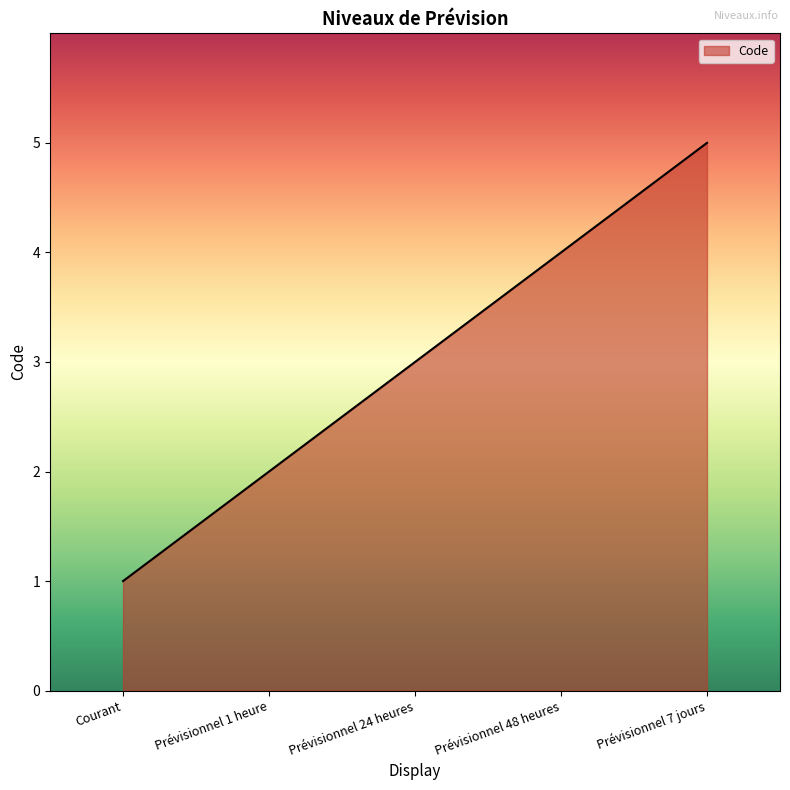

How many lines are shown in the chart?

1